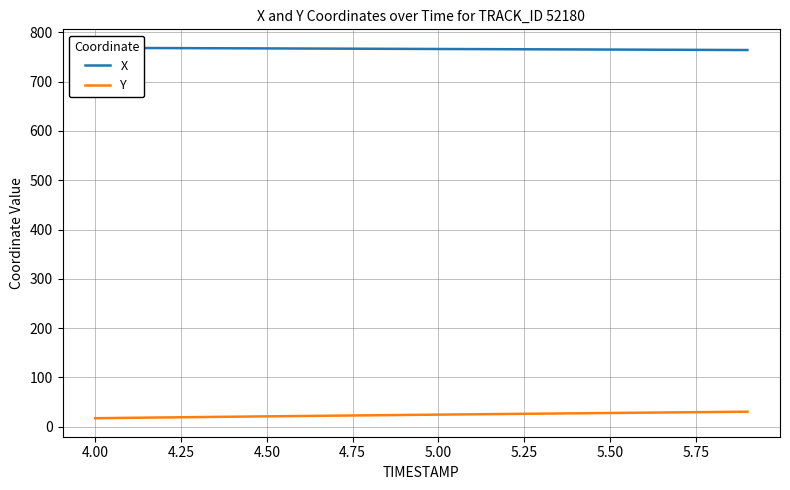

How many lines are shown in the chart?

2